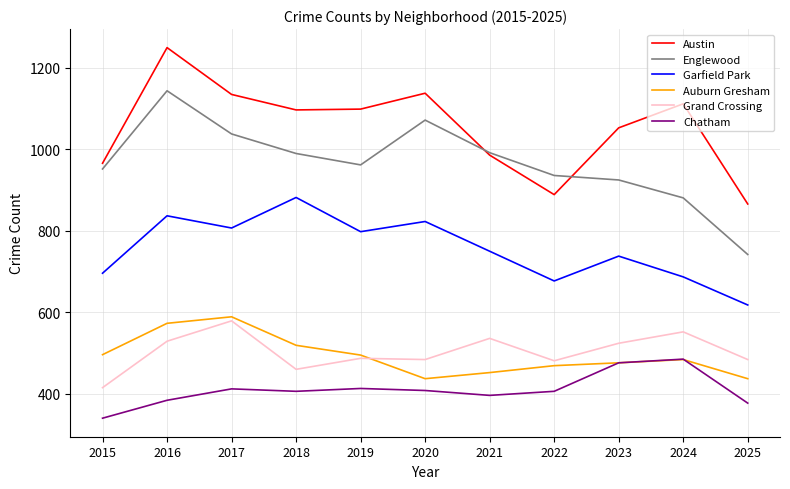

Between 2019 and 2022, which series saw the biggest shift?

Austin